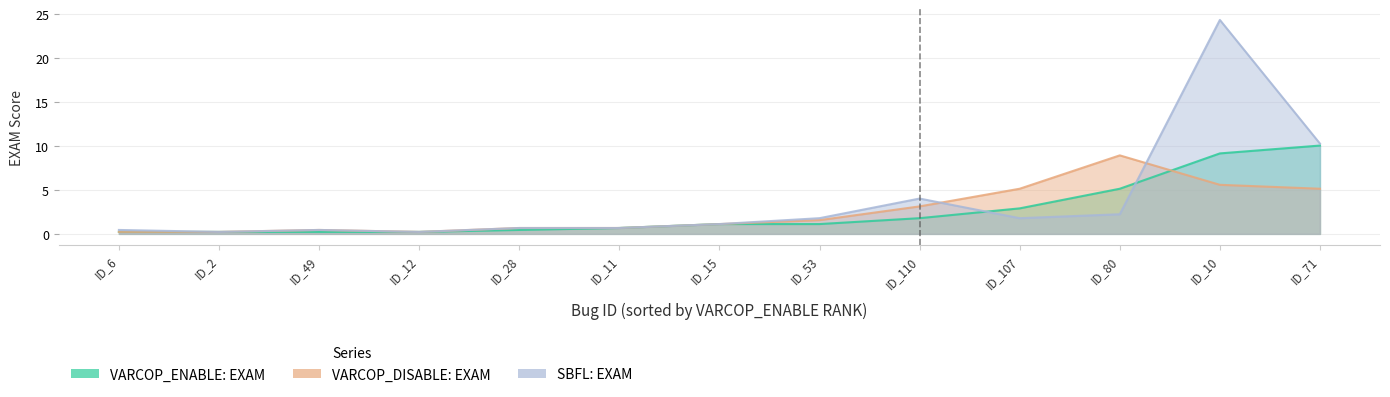

Which series ends up on top after the final intersection of VARCOP_ENABLE: EXAM and SBFL: EXAM?

SBFL: EXAM